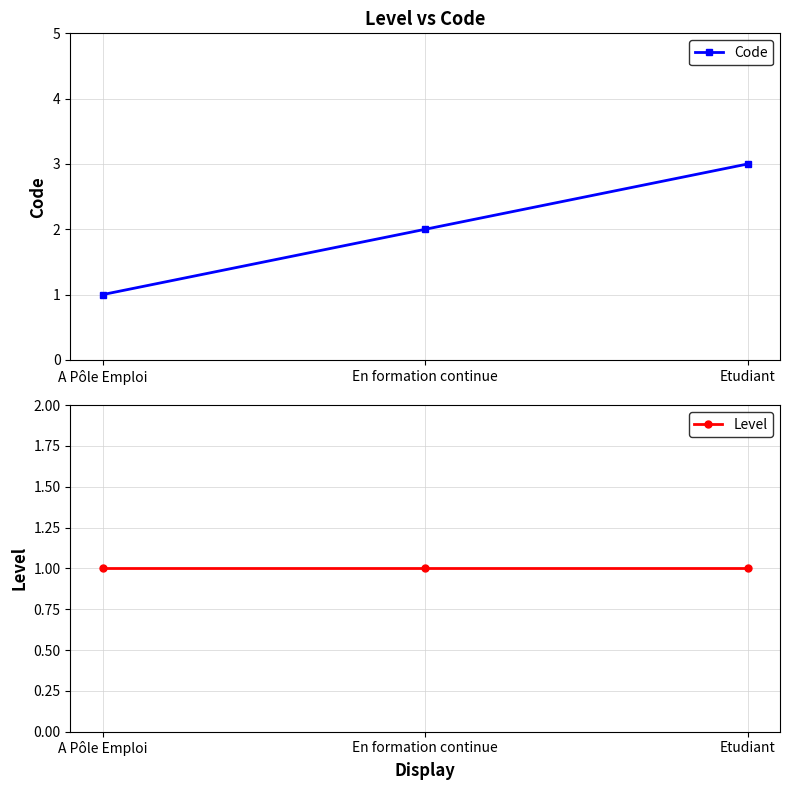

The Level series shows 1 at A Pôle Emploi. True or false?

True